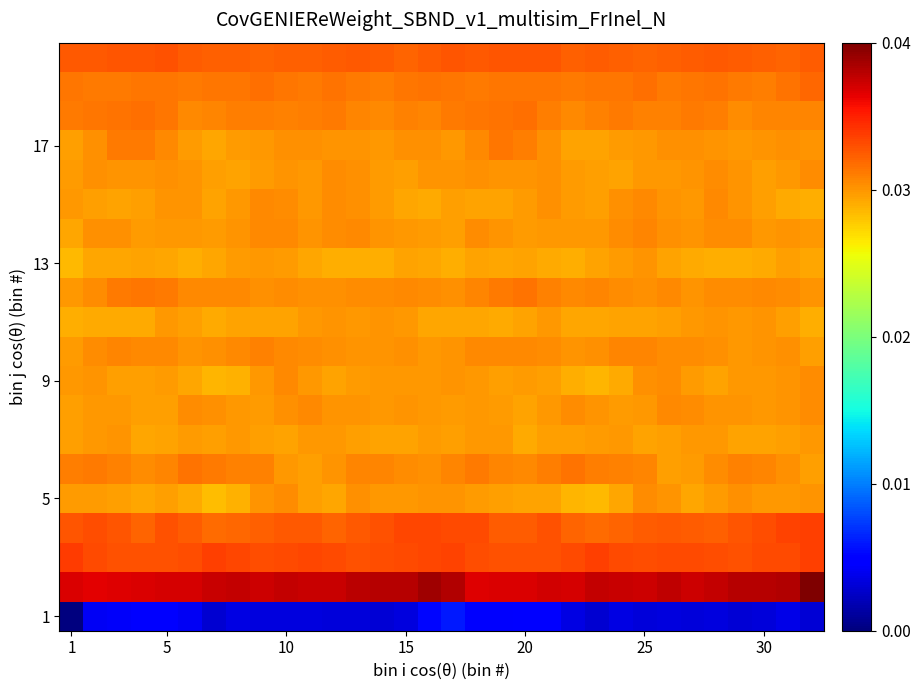

At how many categories does at least one series exceed 0?

32